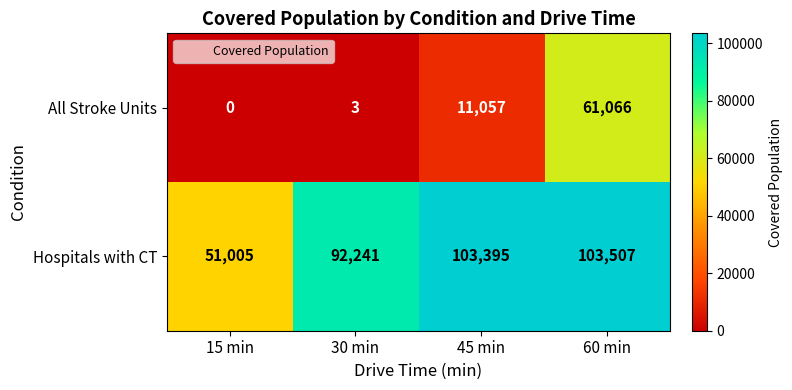

The Hospitals with CT series shows 139594 at 30 min. True or false?

False